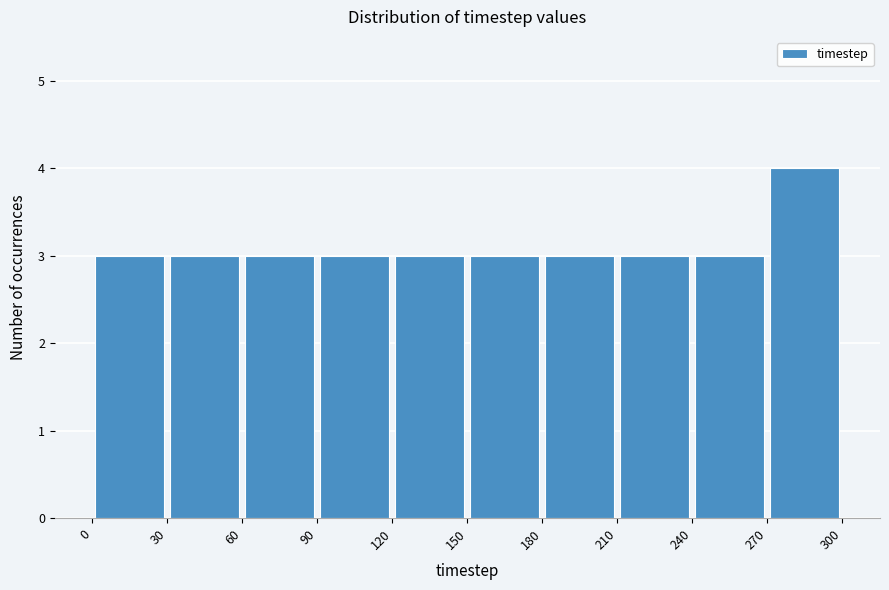

Reading left to right, list every bar in this chart as the range it spans on the x-axis followed by its height. The values are not printed on the chart, so give them approximately, as read against the axis.

0 to 30: 3
30 to 60: 3
60 to 90: 3
90 to 120: 3
120 to 150: 3
150 to 180: 3
180 to 210: 3
210 to 240: 3
240 to 270: 3
270 to 300: 4